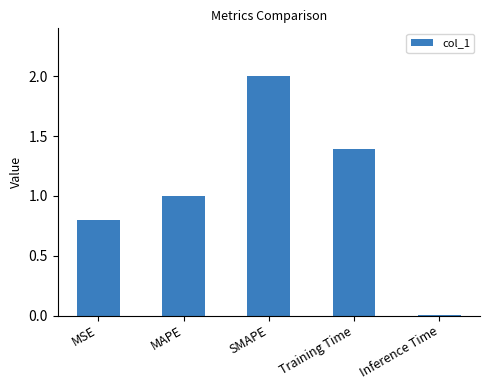

How many values exceed 1?

3